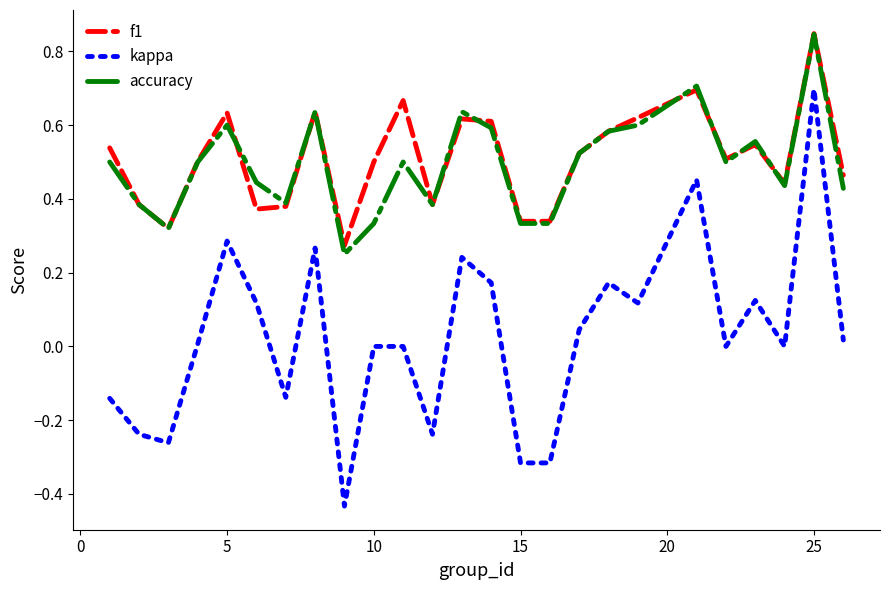

True or false: kappa and accuracy intersect in this chart.

False